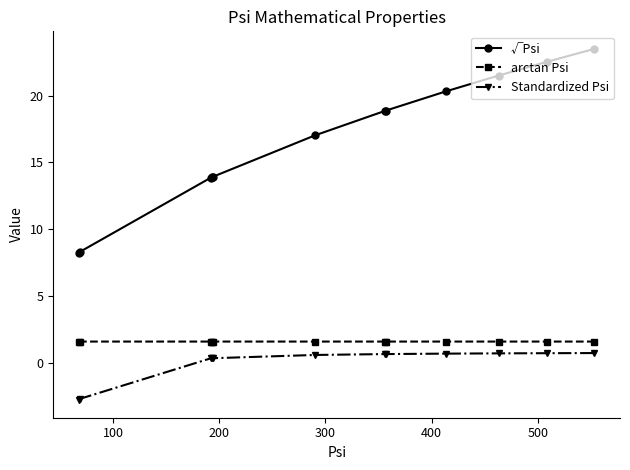

Which series has the largest range (max minus min)?

√Psi